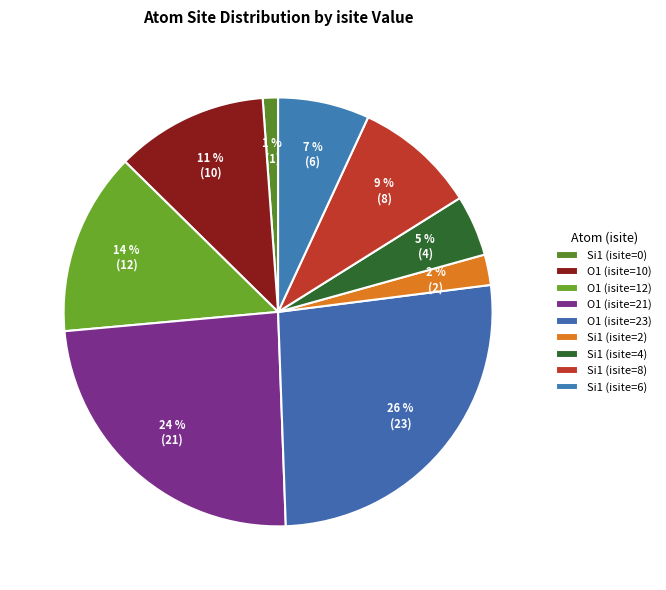

True or false: O1 (isite=12) accounts for 24% of the total.

False